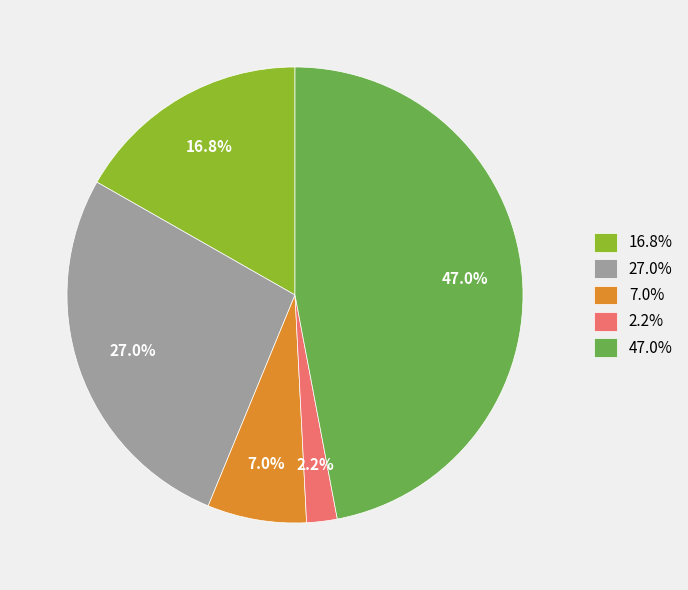

Combined, do 7.0% and 2.2% account for over 50%?

No